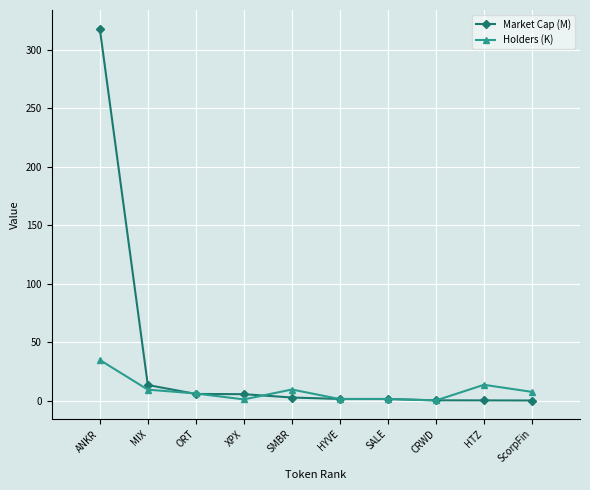

What are all the series names shown in the legend?

Market Cap (M), Holders (K)